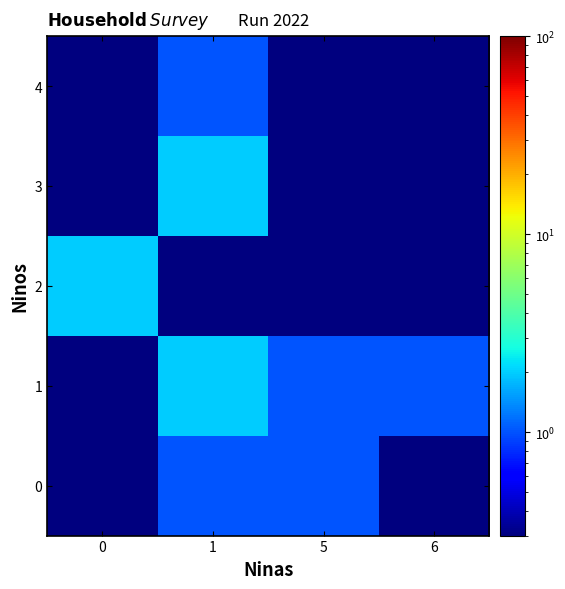

Which series has the largest range (max minus min)?

1